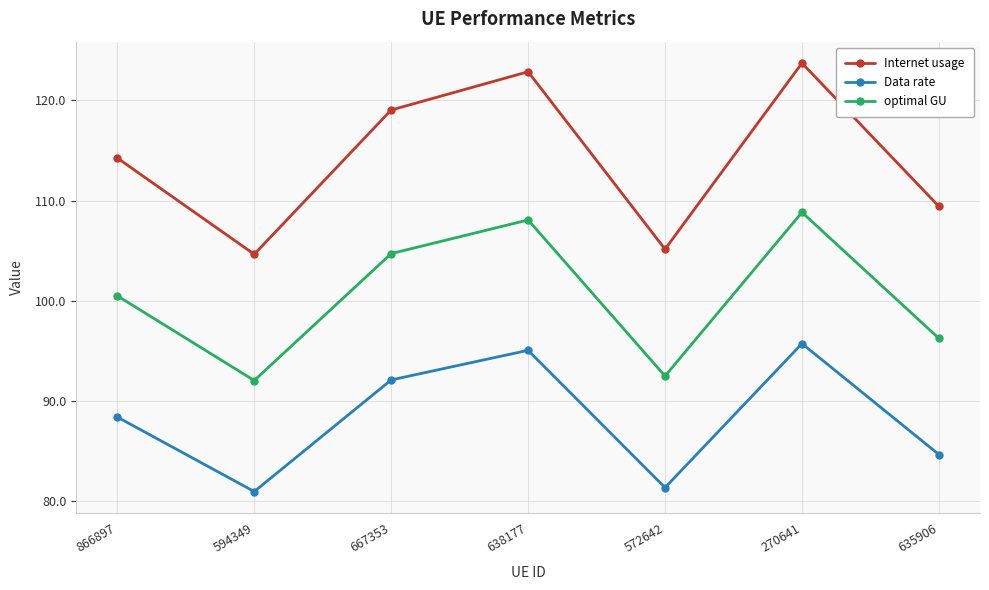

Which series changed the most between 667353 and 638177?

Internet usage